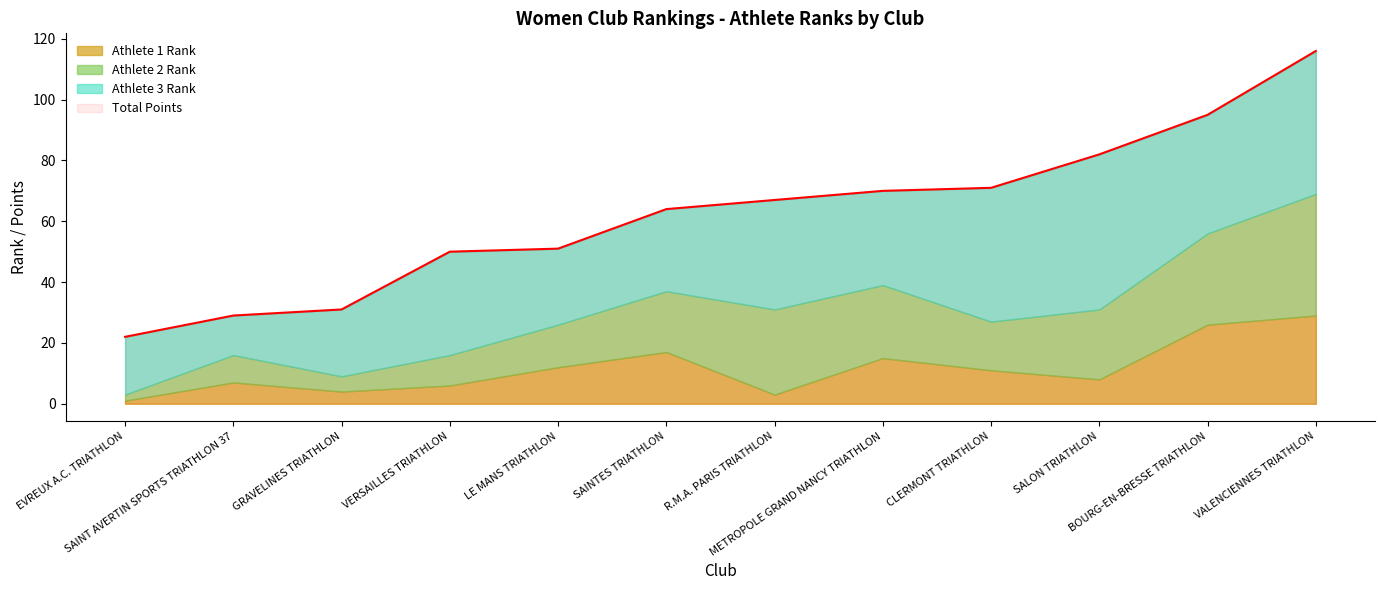

True or false: Athlete 1 Rank and Total Points cross at least once.

False